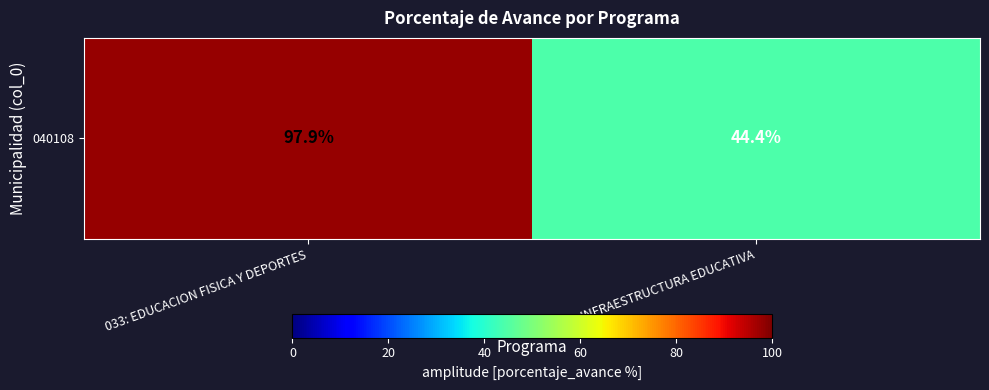

The chart shows a value of 76.8 at 061: INFRAESTRUCTURA EDUCATIVA. True or false?

False